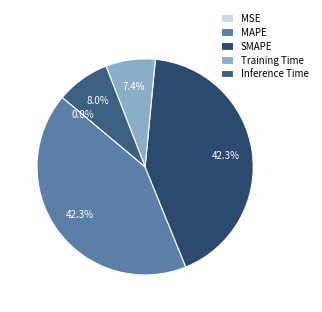

Is it true that MAPE is 42% of the pie?

True